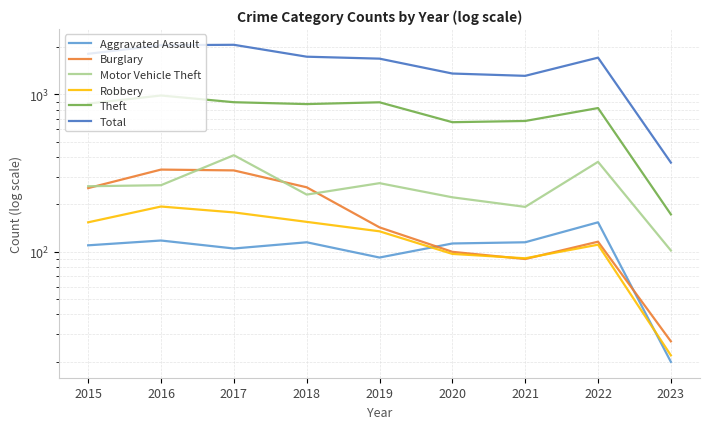

At which label does Theft first exceed 868?

2015